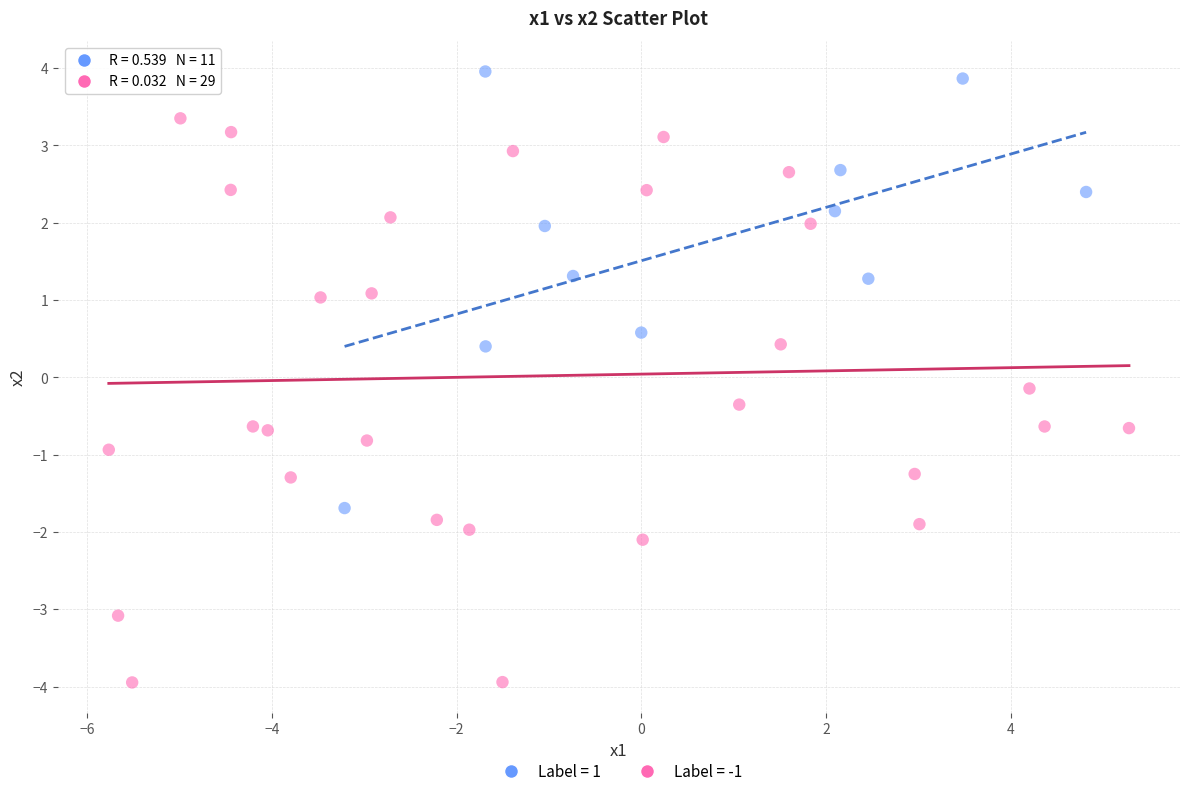

Which series contains the highest Y value?

Label = 1